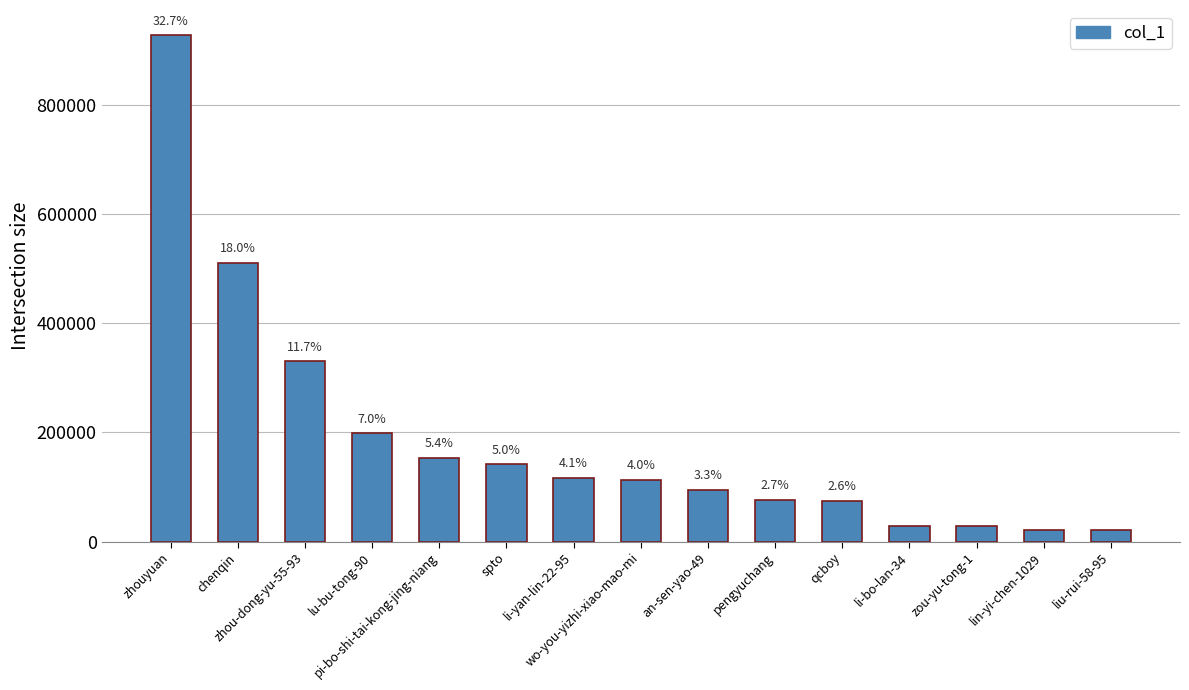

What is the difference between the values at zhouyuan and li-bo-lan-34?

900466